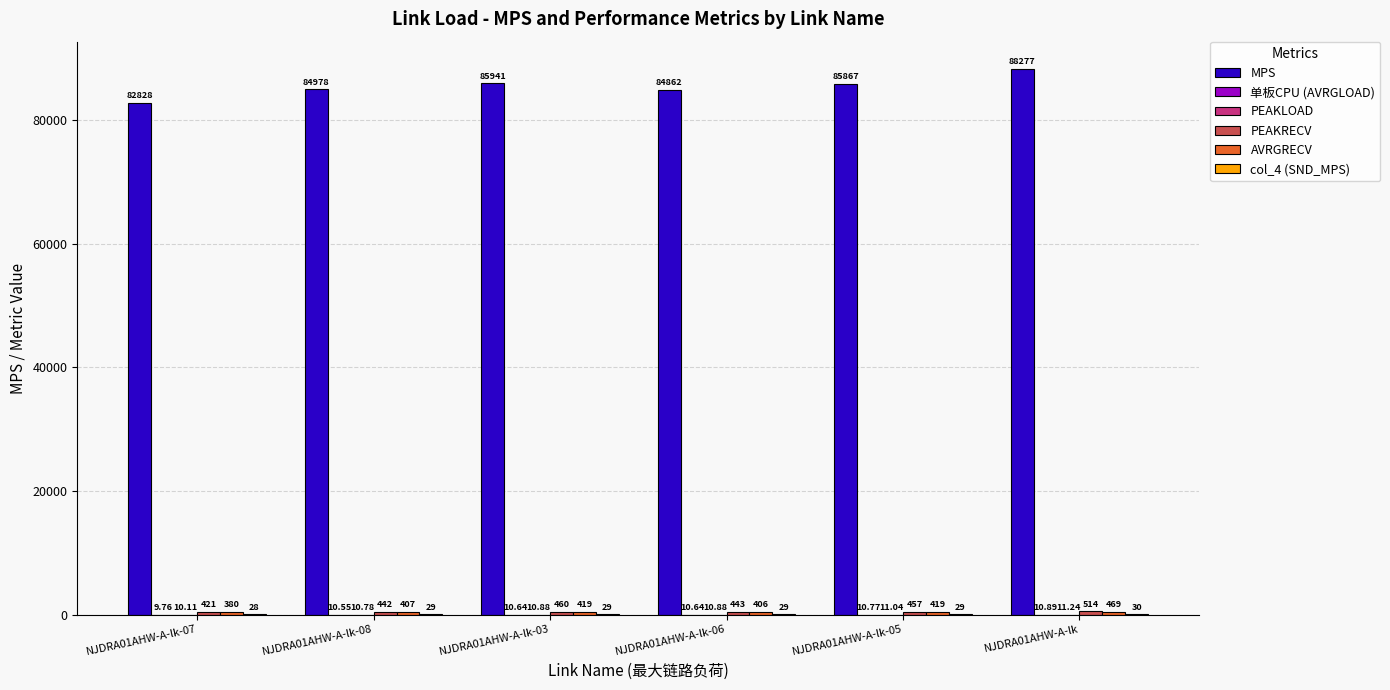

How many groups of bars are there?

6